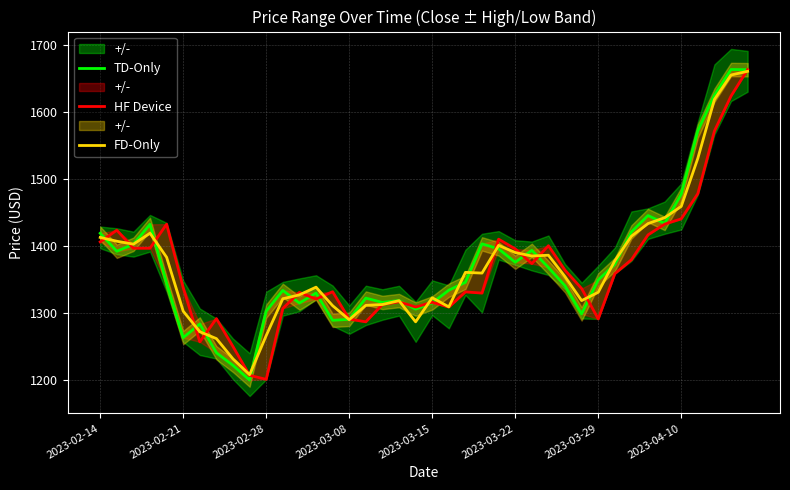

What is the sum of the HF Device values at 27 and 32?

2780.4